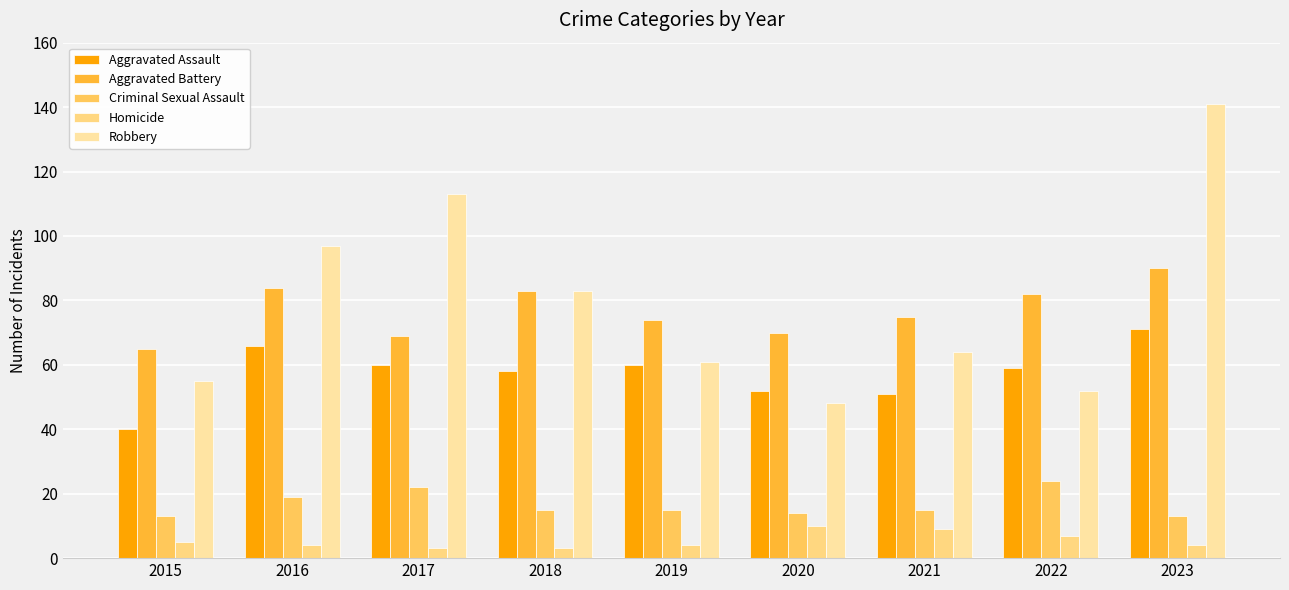

Where does the Homicide series first go above 4?

2015